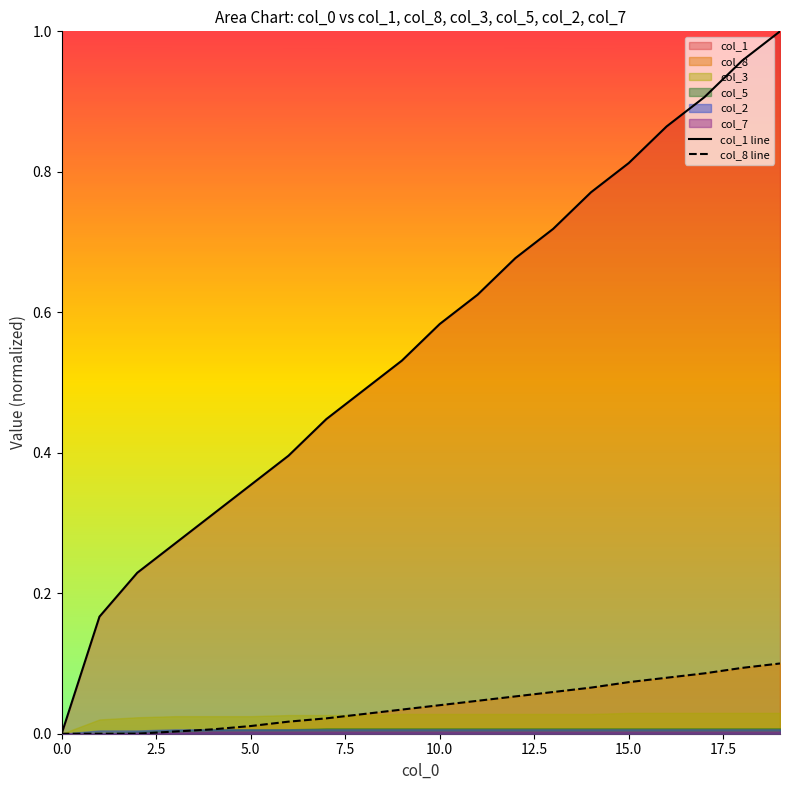

At how many categories does at least one series exceed 0?

20